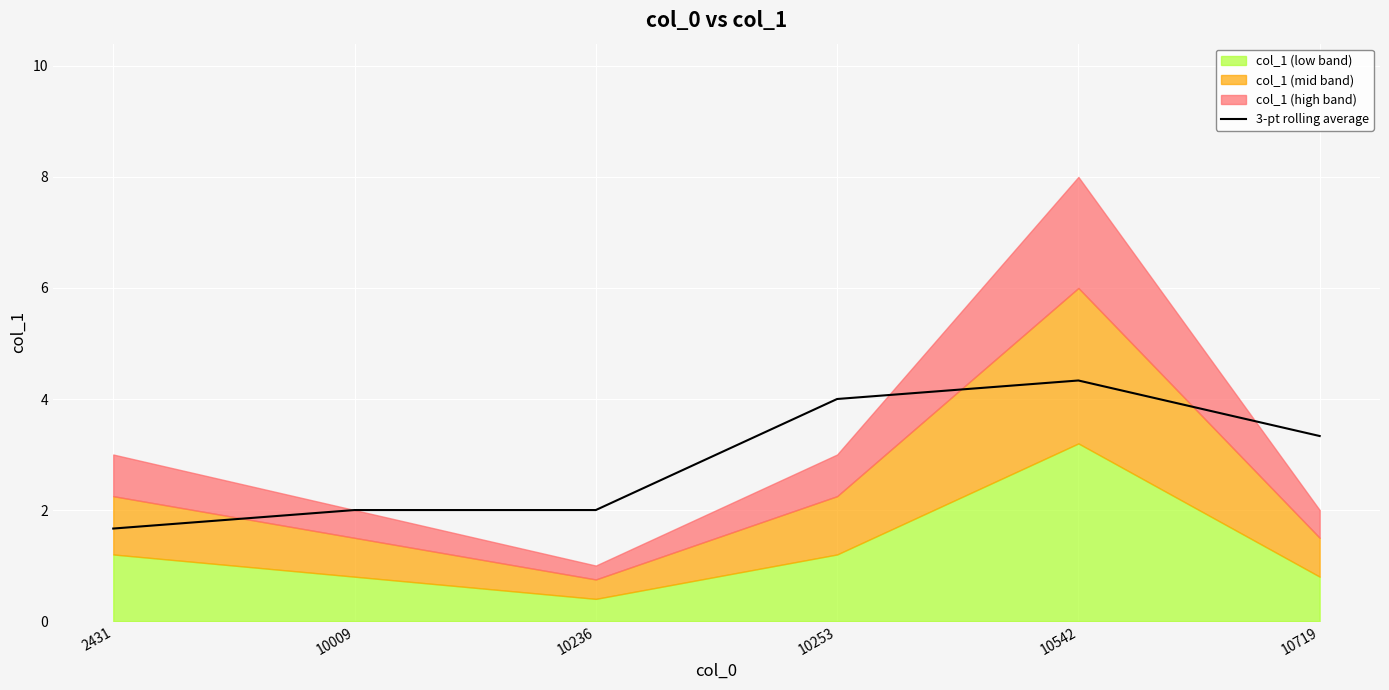

What is the lowest value of the 3-pt rolling average series?

1.7